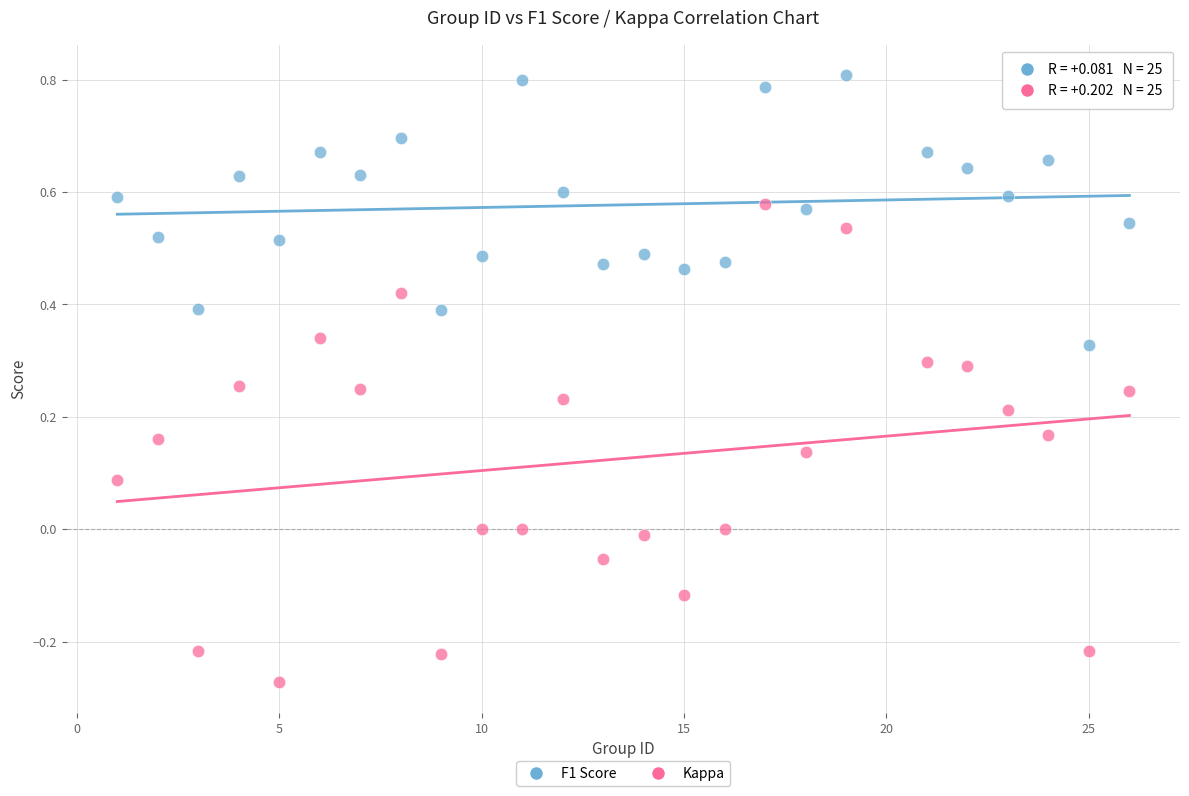

What are all the series names shown in the legend?

F1 Score, Kappa